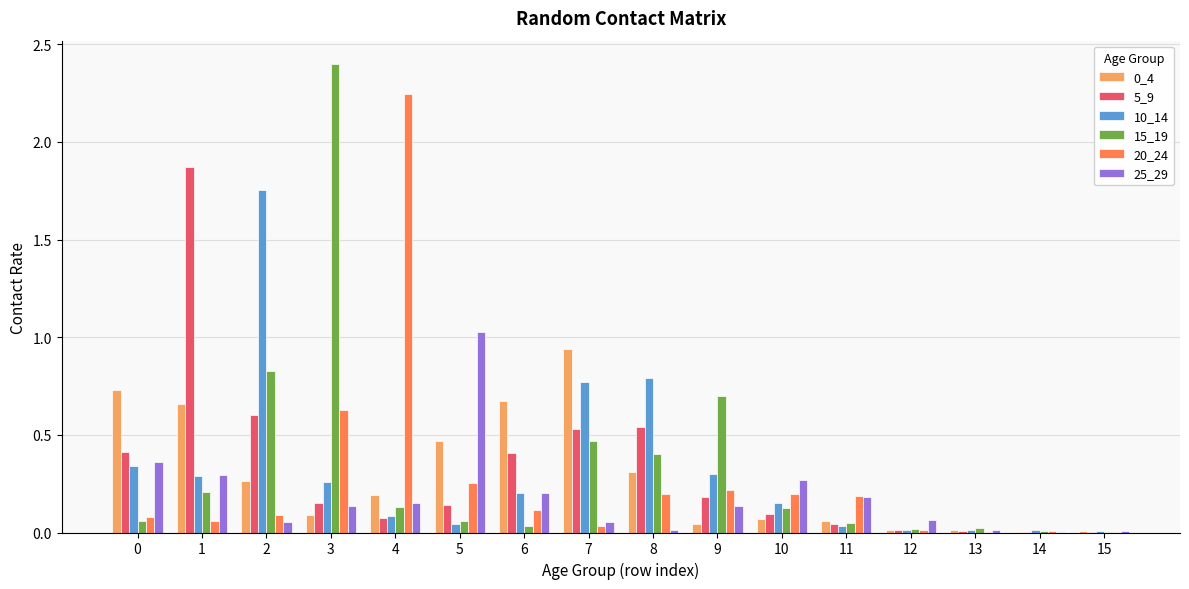

At which label does 20_24 reach its peak?

4